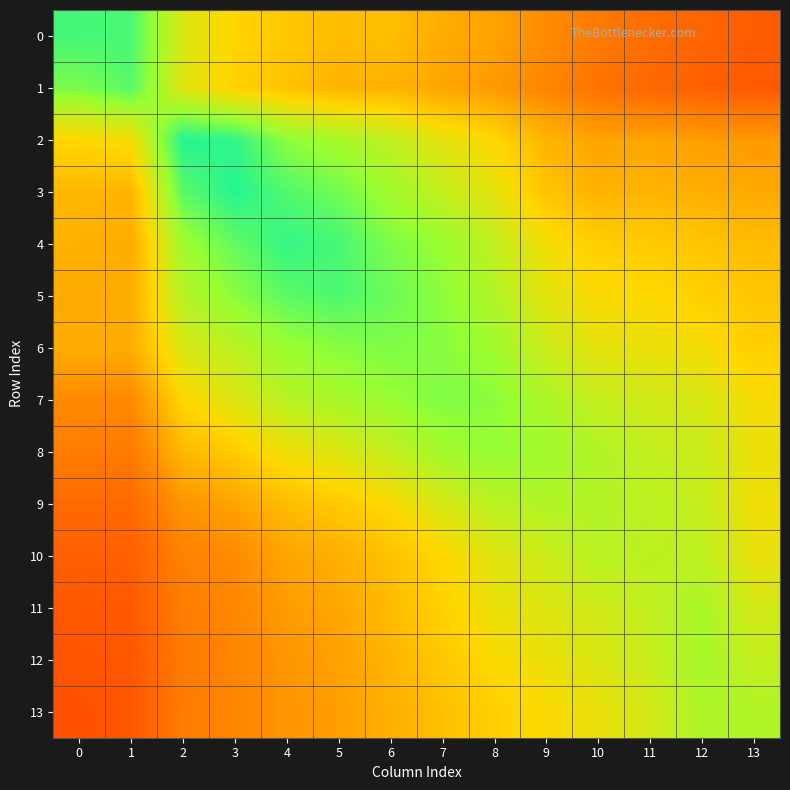

Rank the series at 5 from lowest to highest value.

13, 12, 11, 10, 1, 0, 9, 8, 7, 2, 6, 3, 5, 4